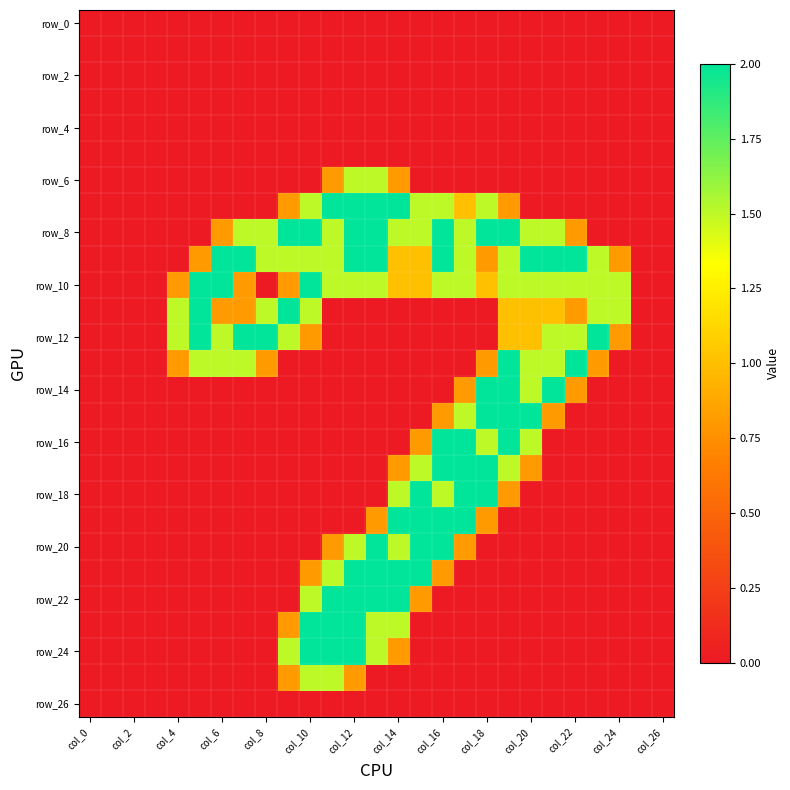

Which category has the lowest value across all series?

col_0